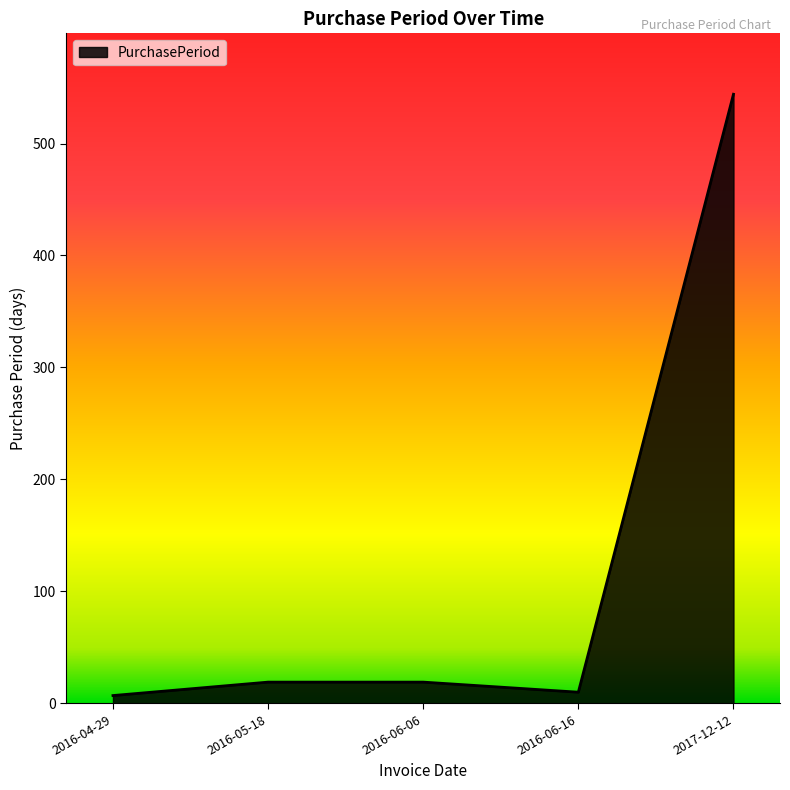

What is the smallest value displayed?

7